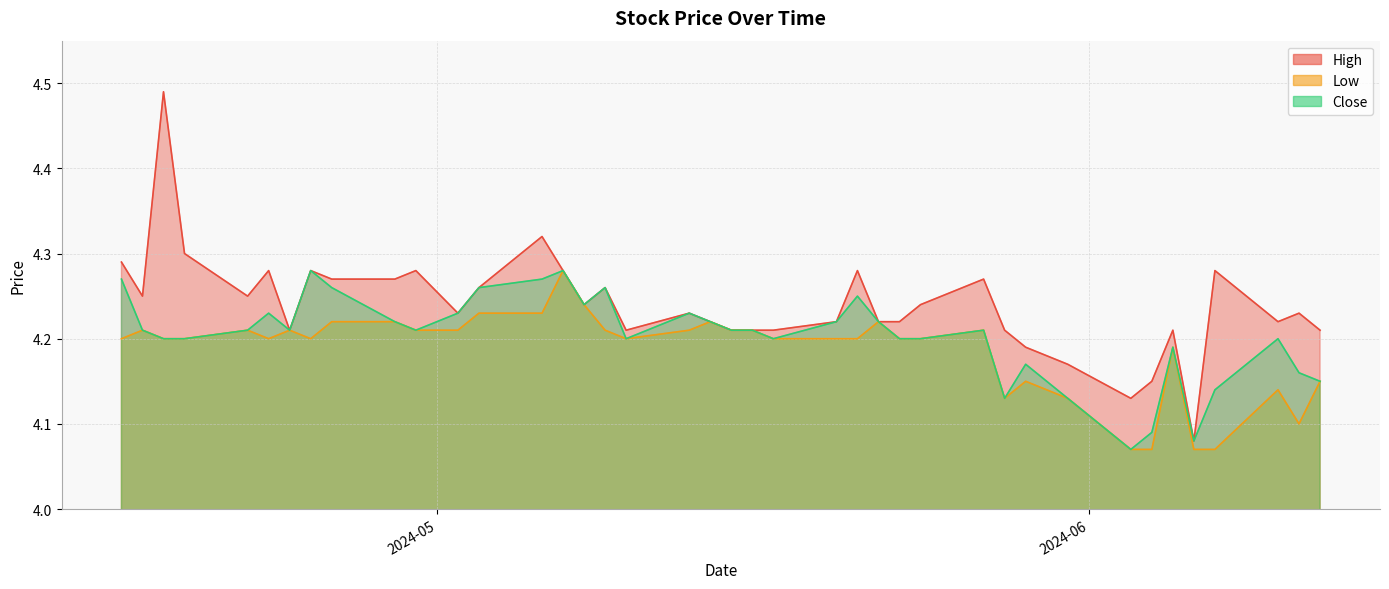

What are all the series names shown in the legend?

High, Low, Close